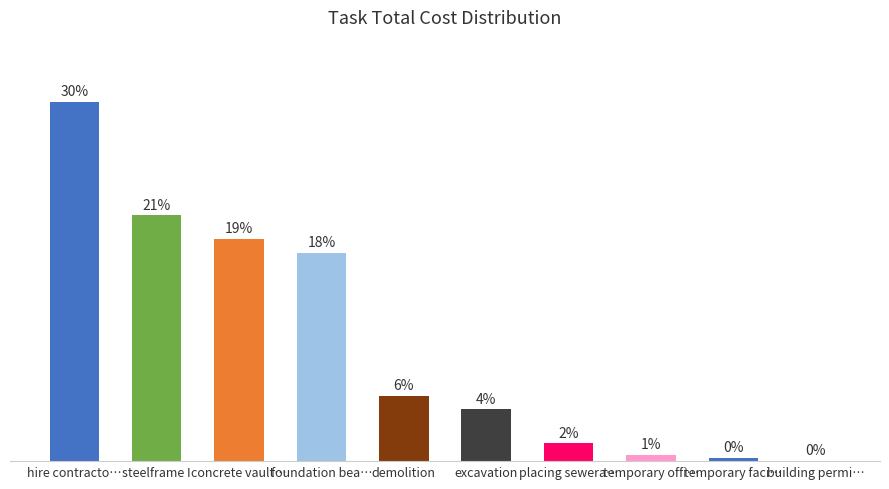

Where is the data nearest to the value 15?

foundation bea…